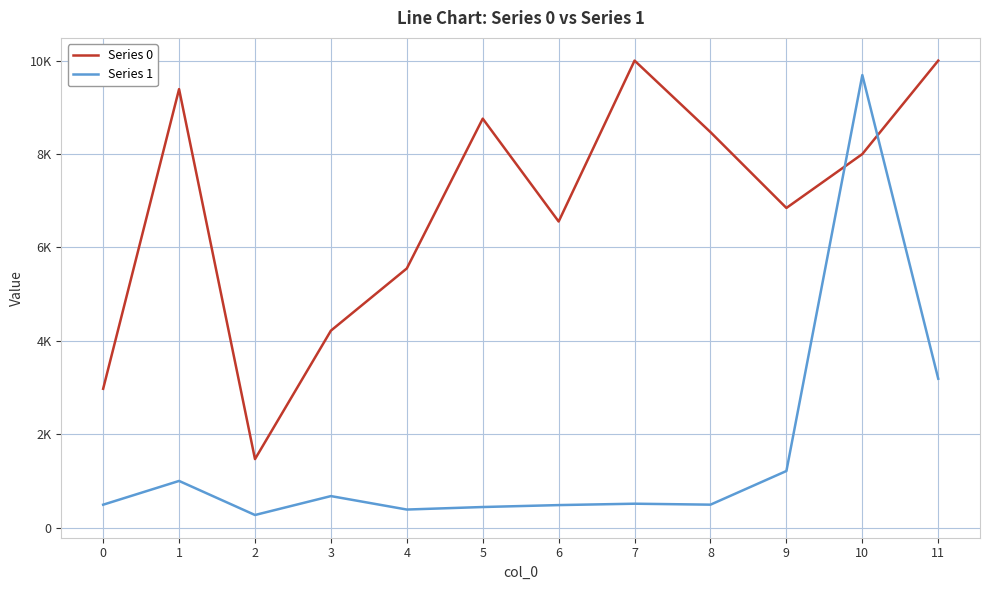

What is the sum of all Series 0 values?

82222.7